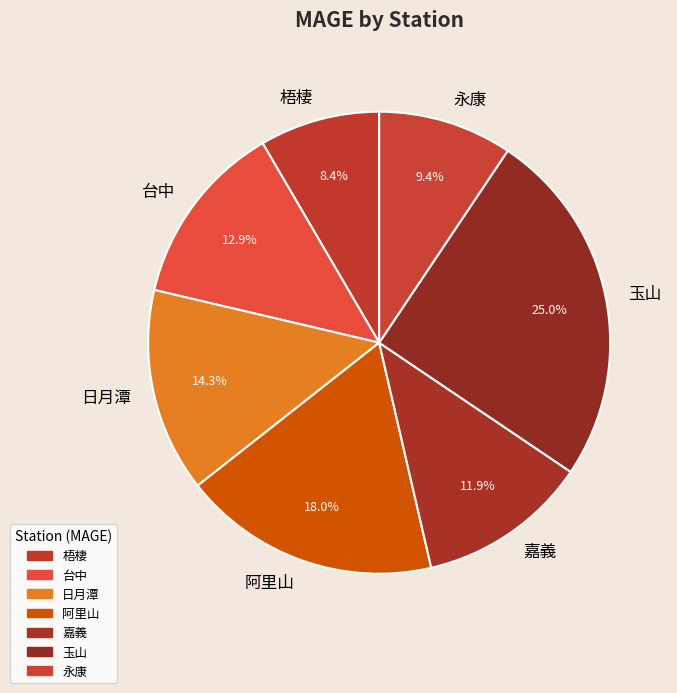

Rank the categories by value from highest to lowest.

玉山, 阿里山, 日月潭, 台中, 嘉義, 永康, 梧棲